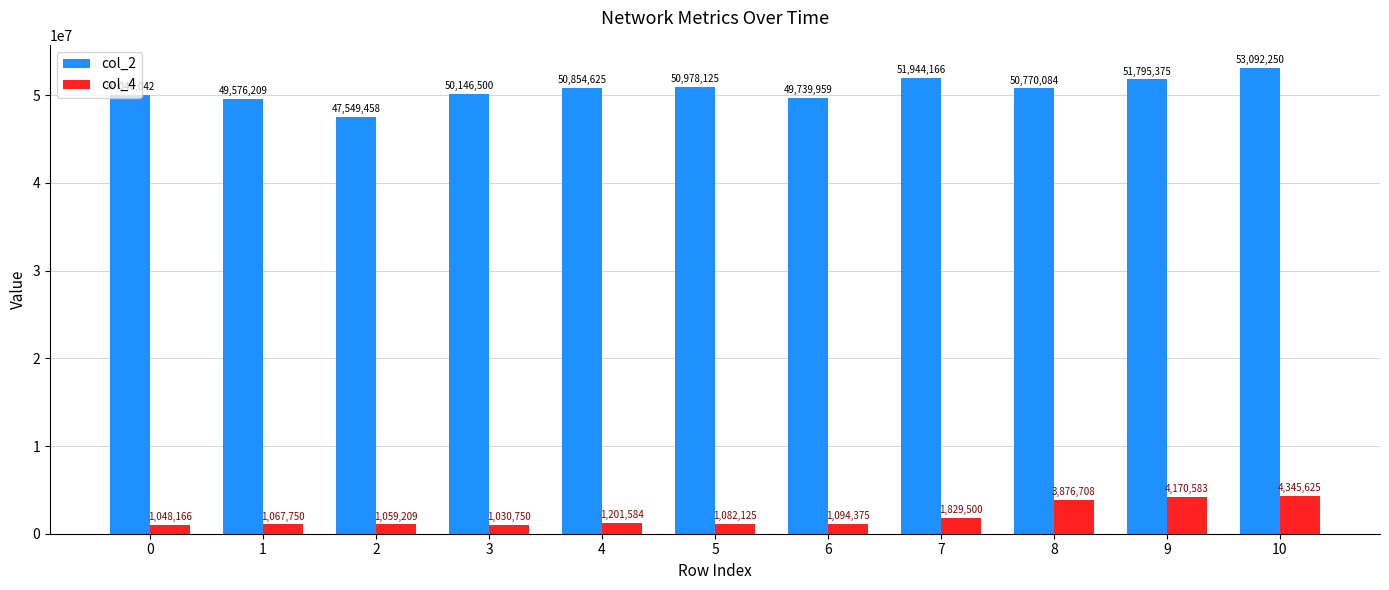

What is the sum of the col_4 values at 1 and 4?

2269334